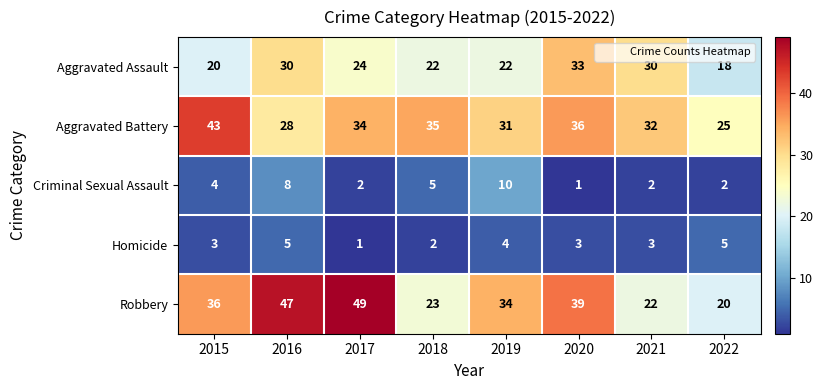

What is the sum of the Aggravated Battery values at 2016 and 2015?

71